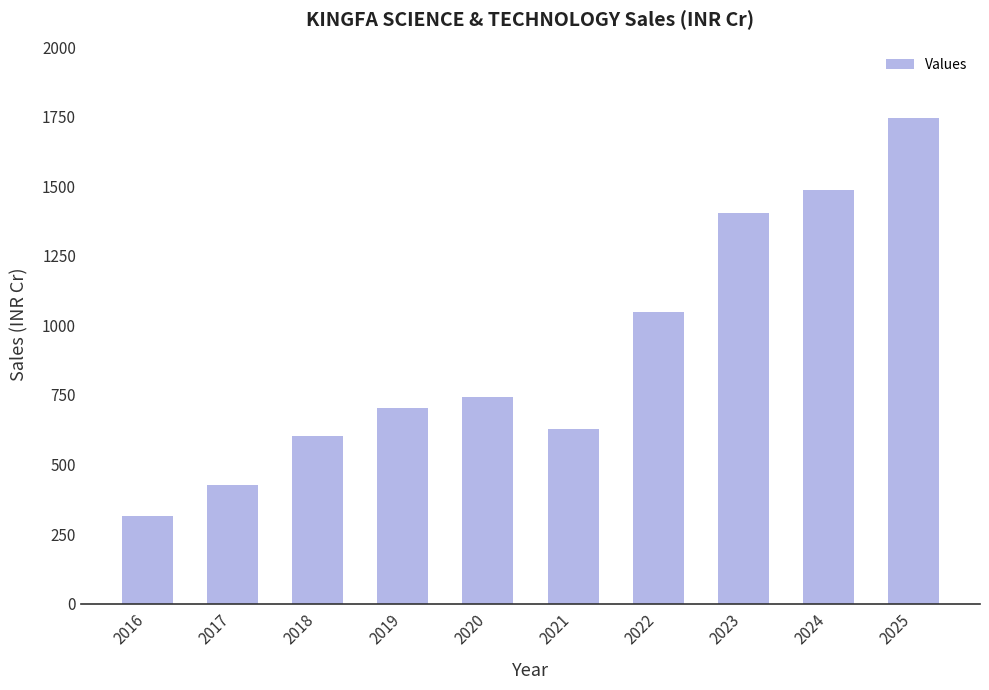

Count the number of categories in the chart.

10